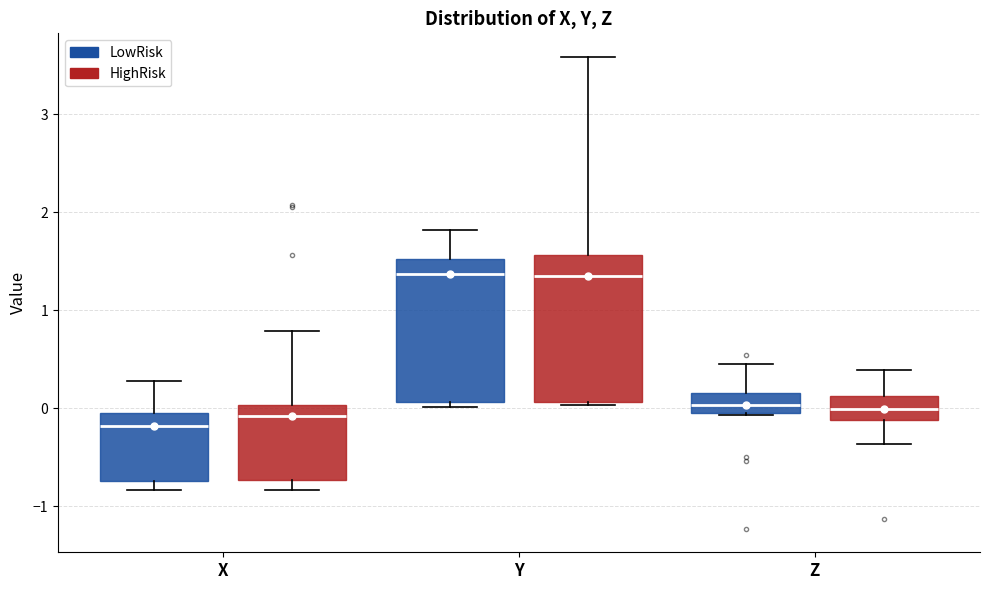

Where is the lower edge of the box for Y (HighRisk) on the y-axis? The values are not printed on the chart, so give them approximately, as read against the axis.

0.1